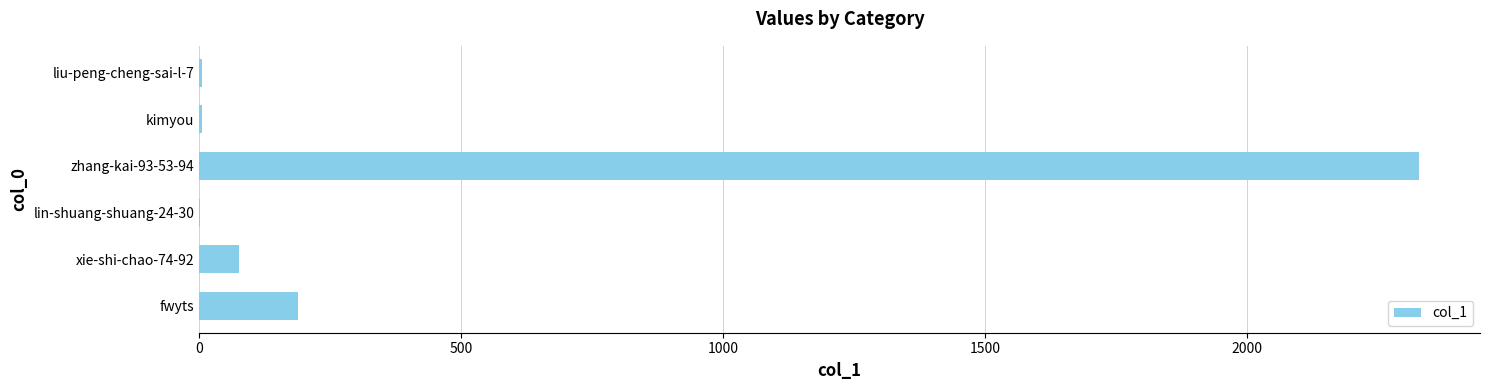

What is the sum of the values at zhang-kai-93-53-94 and xie-shi-chao-74-92?

2404